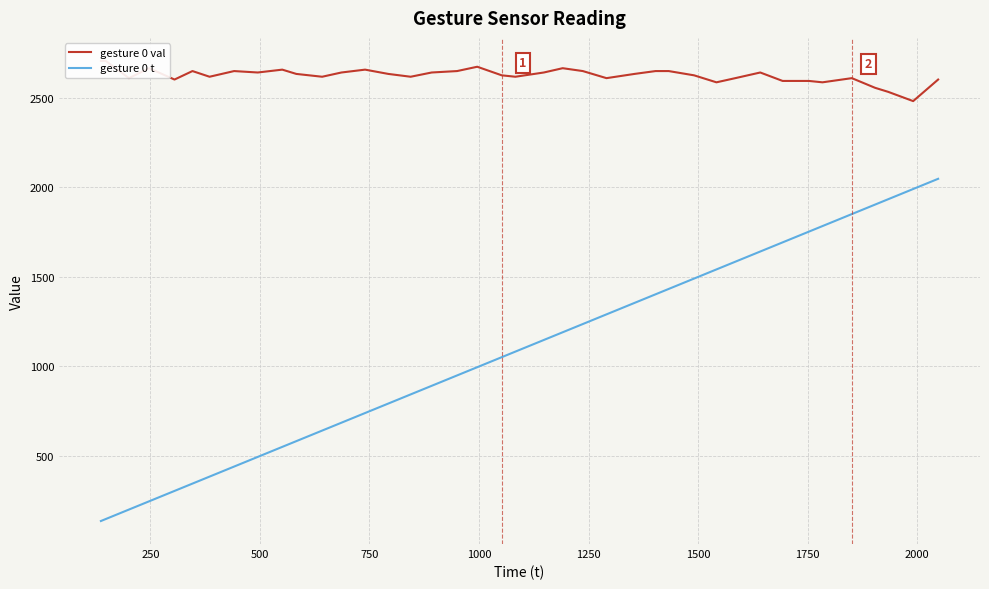

Which series has the largest range (max minus min)?

gesture 0 t